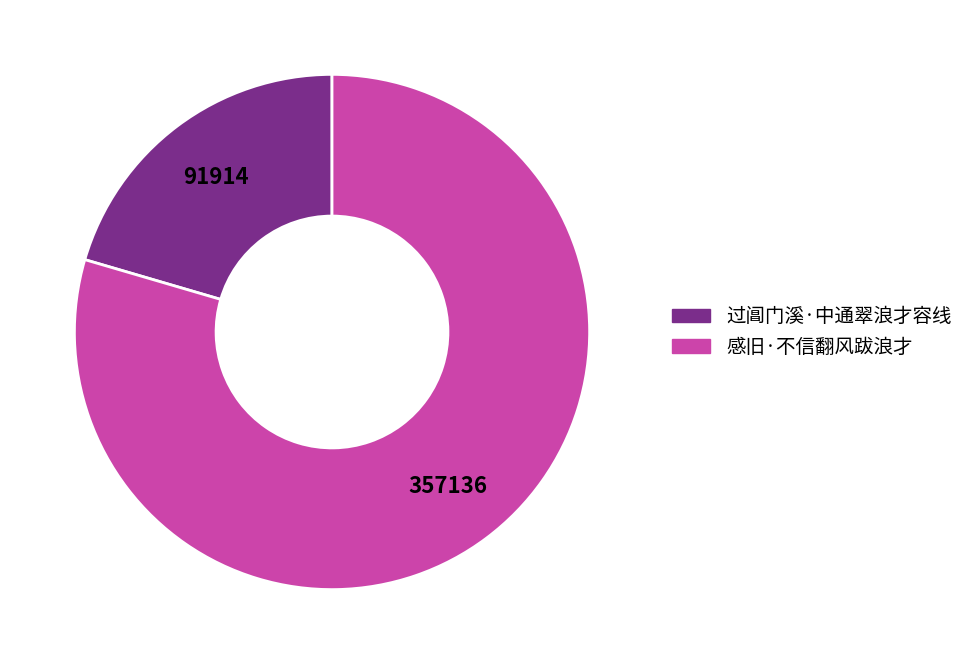

True or false: 过阊门溪·中通翠浪才容线 accounts for 12% of the total.

False